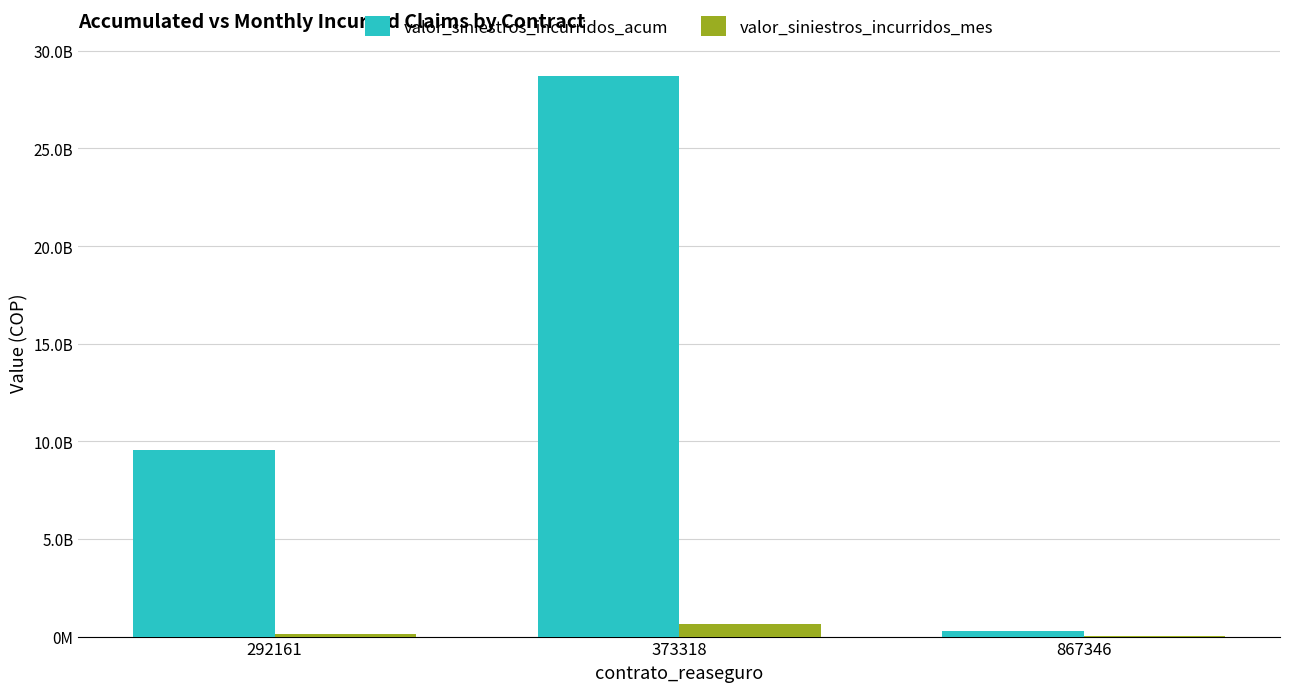

How many valor_siniestros_incurridos_mes values are between 27567463 and 668153417?

3